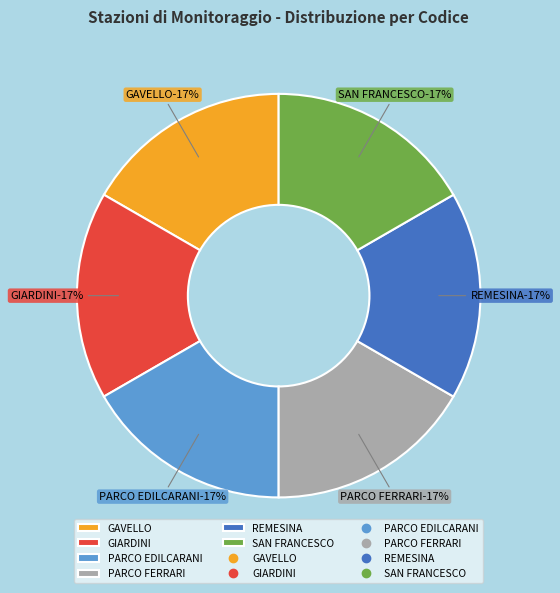

To the nearest percent, what percentage of the pie is PARCO EDILCARANI?

17%